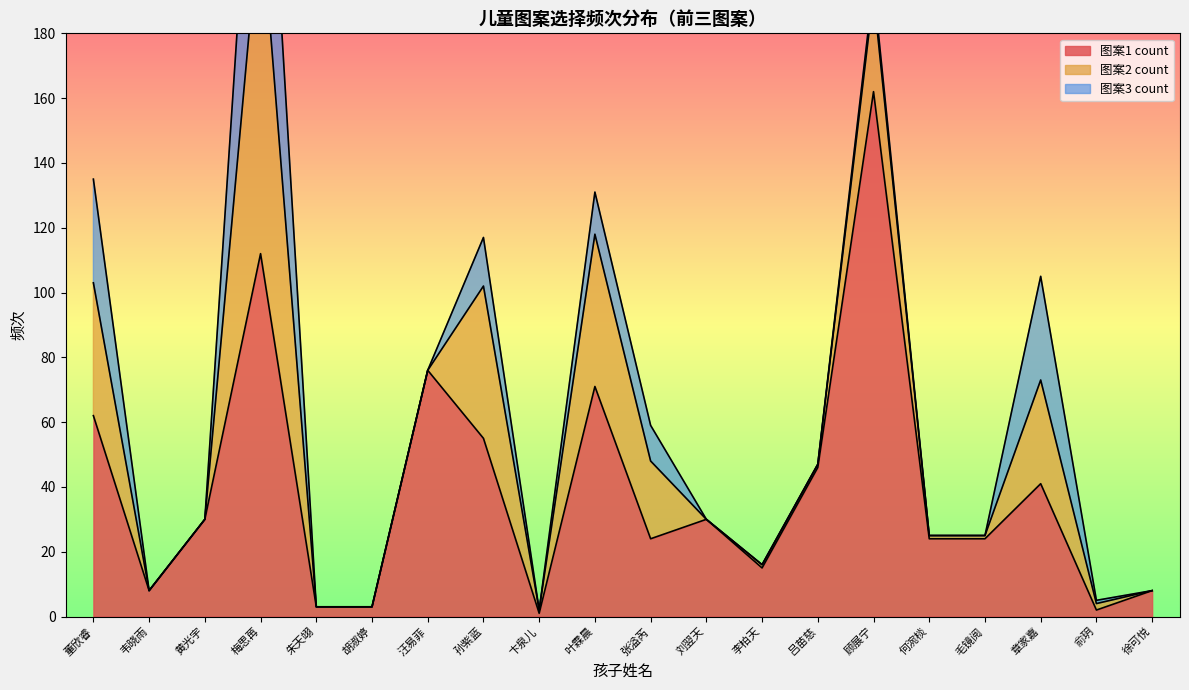

Is it true that 图案1 count equals 81 at 吕苗慈?

False